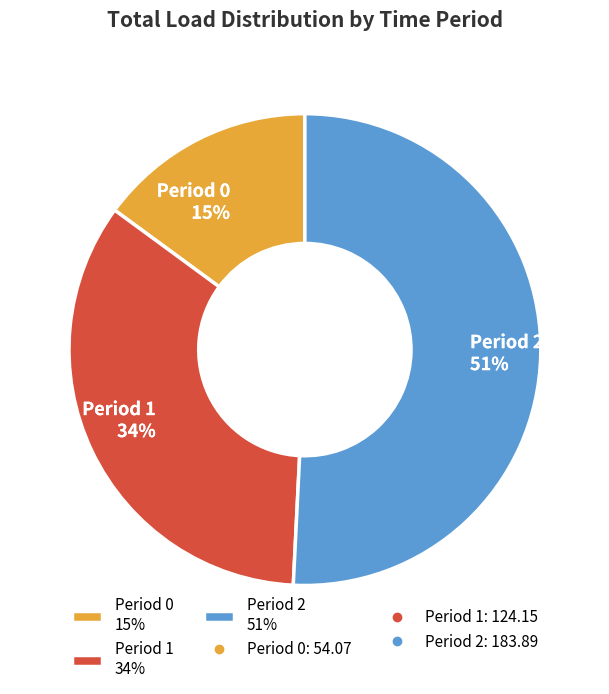

Do Period 0 15% and Period 2 51% together represent more than half of the pie?

Yes